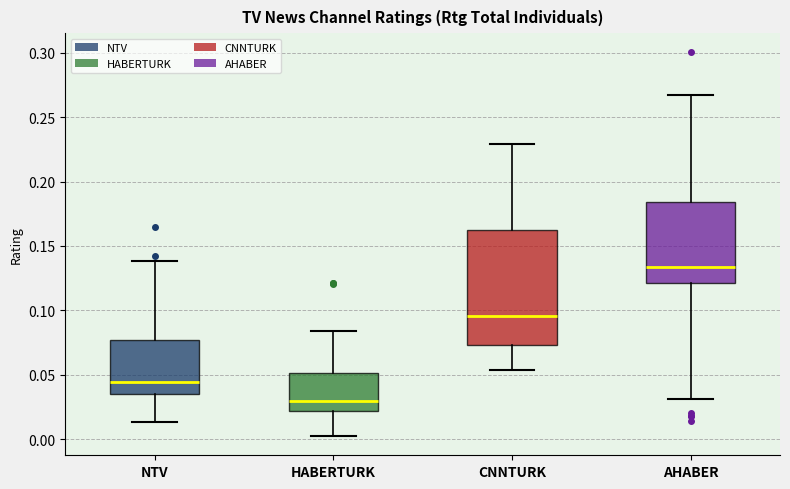

Which box's median line is the lowest?

HABERTURK